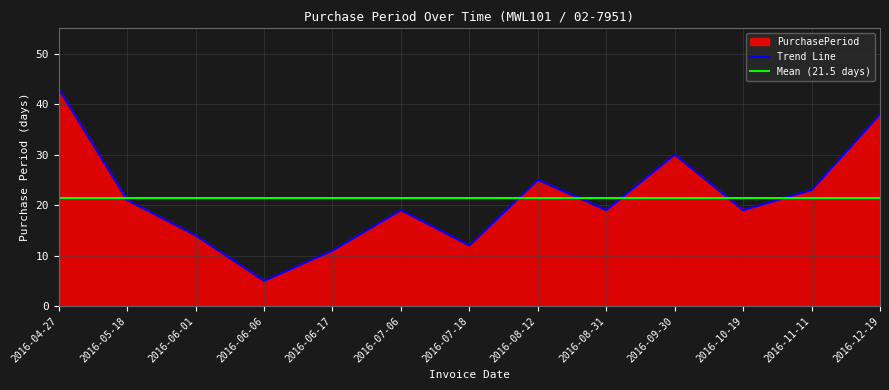

At which category does the chart reach its peak across all series?

2016-04-27